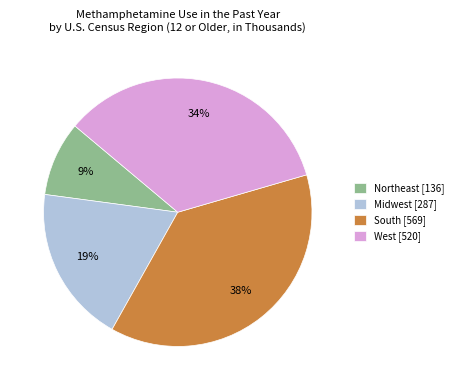

True or false: West accounts for 24% of the total.

False